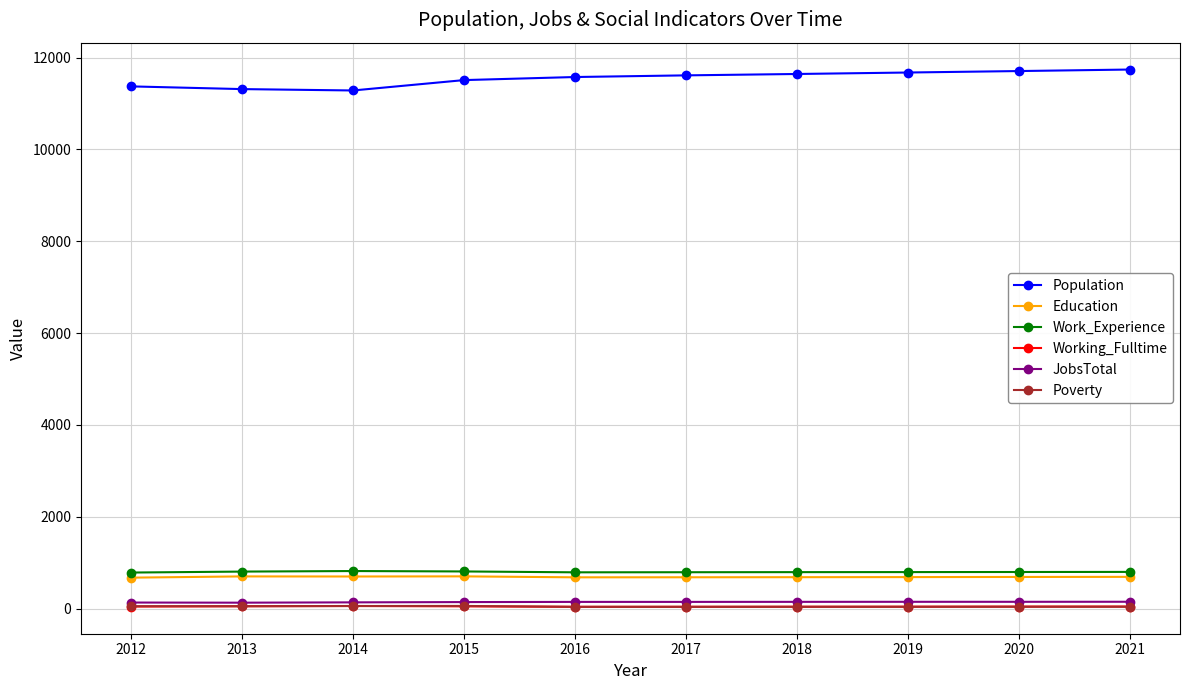

True or false: Poverty has a value of 40 at 2018.

True